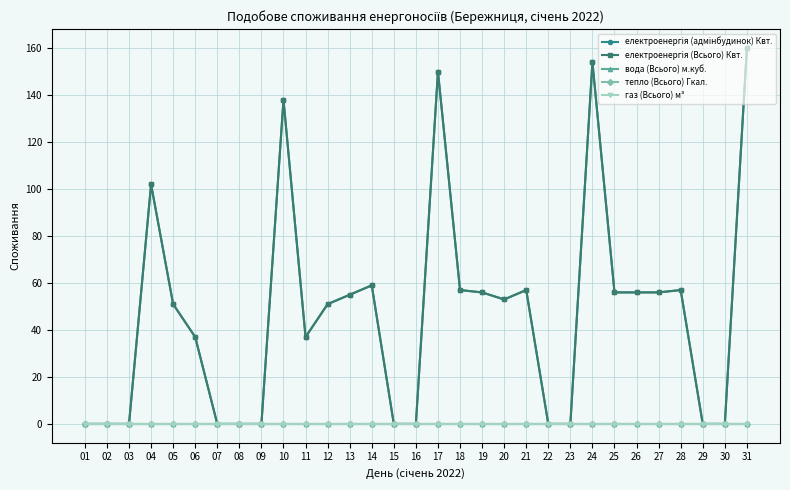

What is the sum of all електроенергія (адмінбудинок) Квт. values?

1442